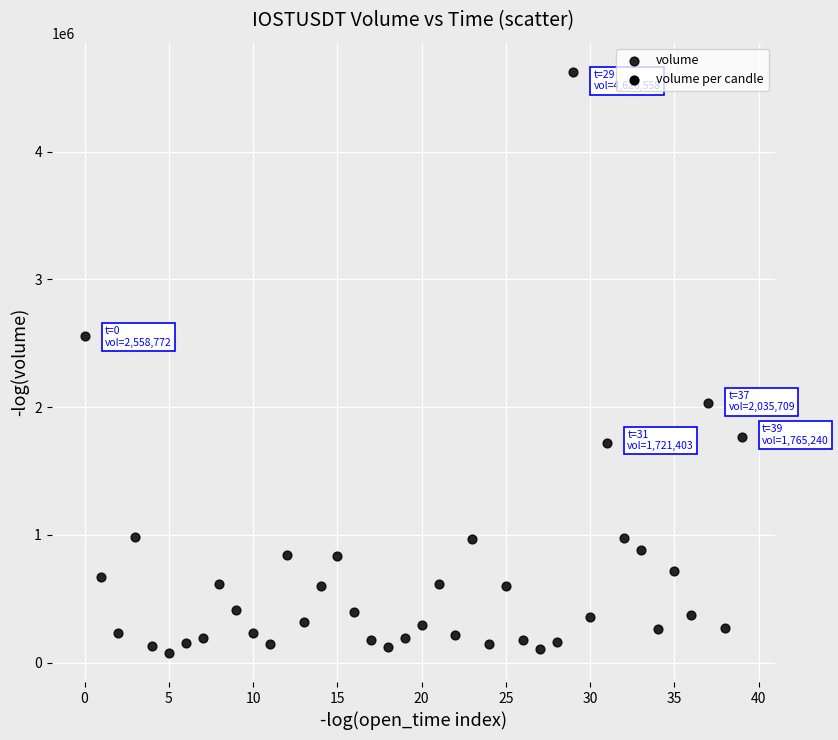

What is the range of Y values (max minus min)?

4551706